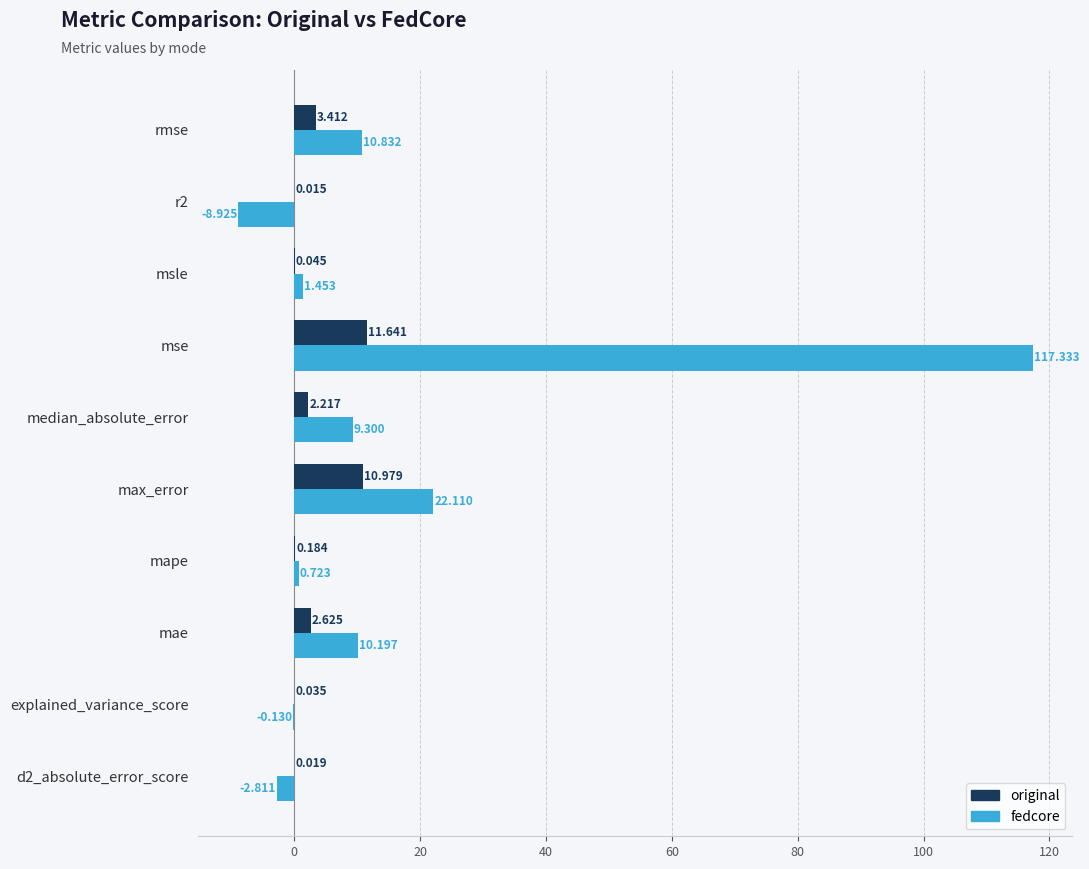

Which category has the highest value across all series?

mse